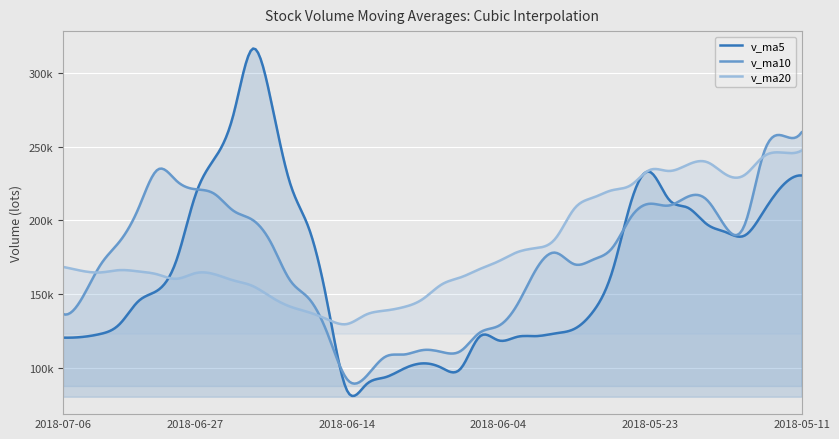

Is it true that v_ma20 equals 63189.1 at 2018-06-14?

False